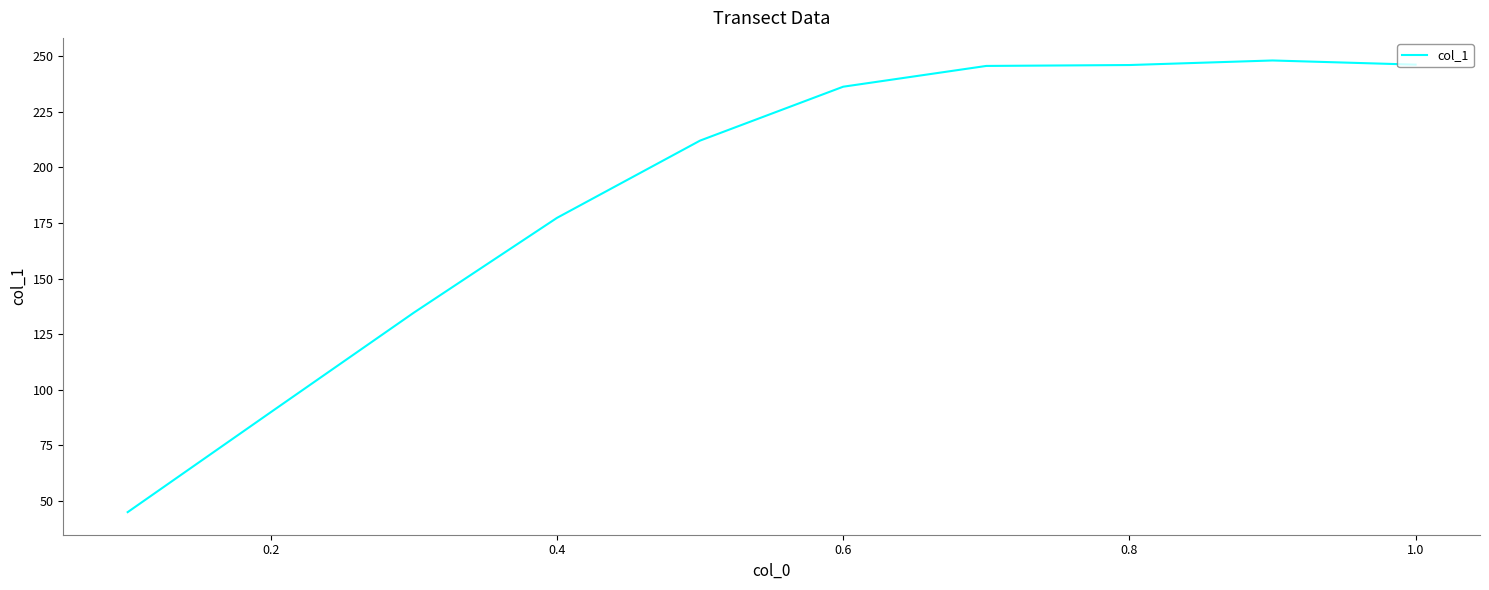

What is the greatest value displayed?

248.0